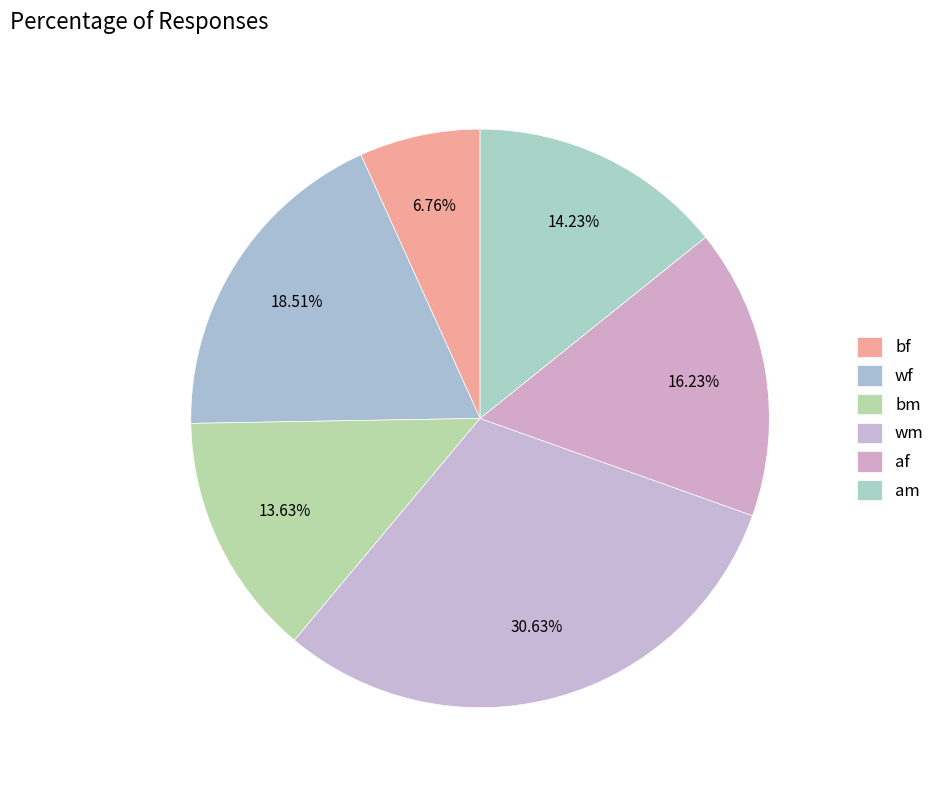

Does bf represent more than half of the total?

No